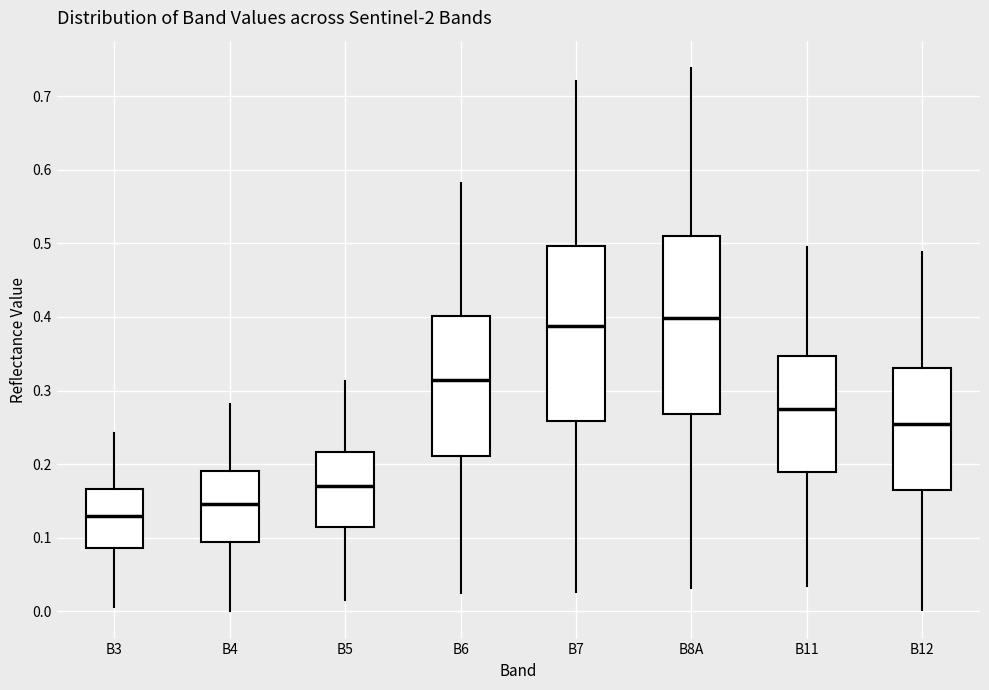

Which box's median line is the lowest?

B3